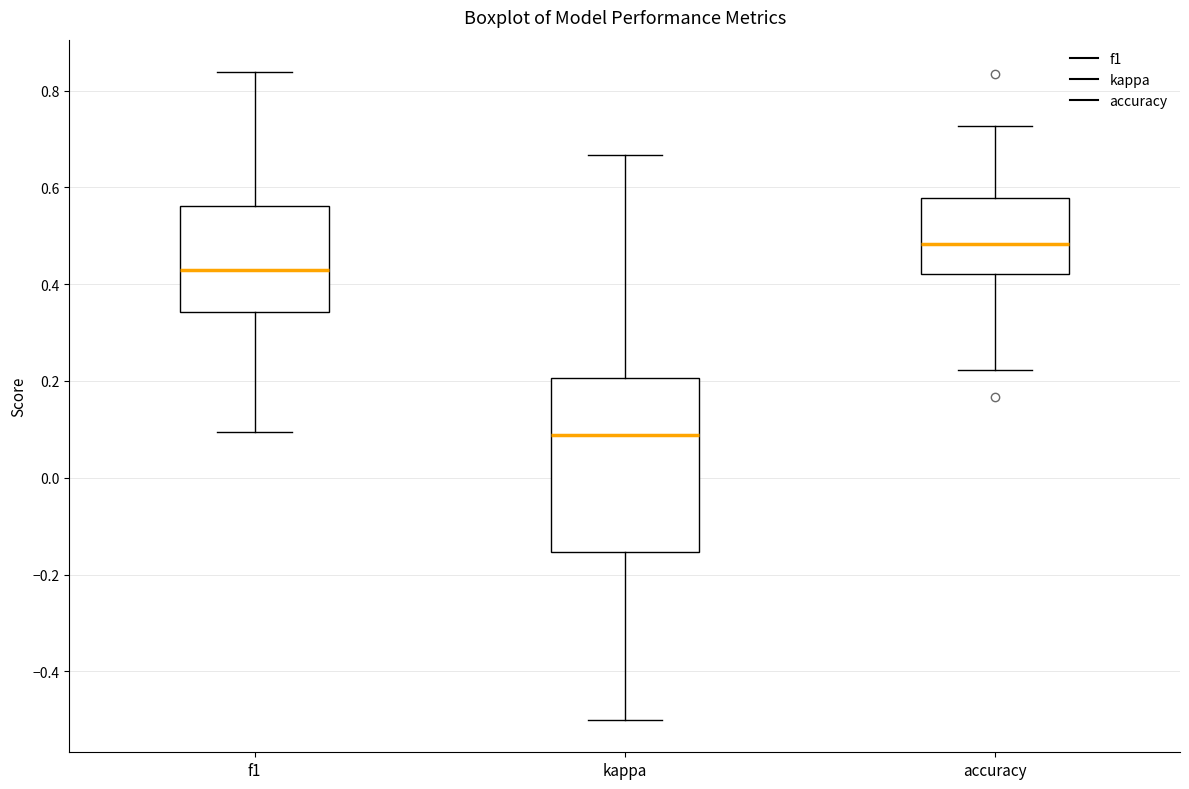

Where does the median line of the box for accuracy sit on the y-axis? The values are not printed on the chart, so give them approximately, as read against the axis.

0.48